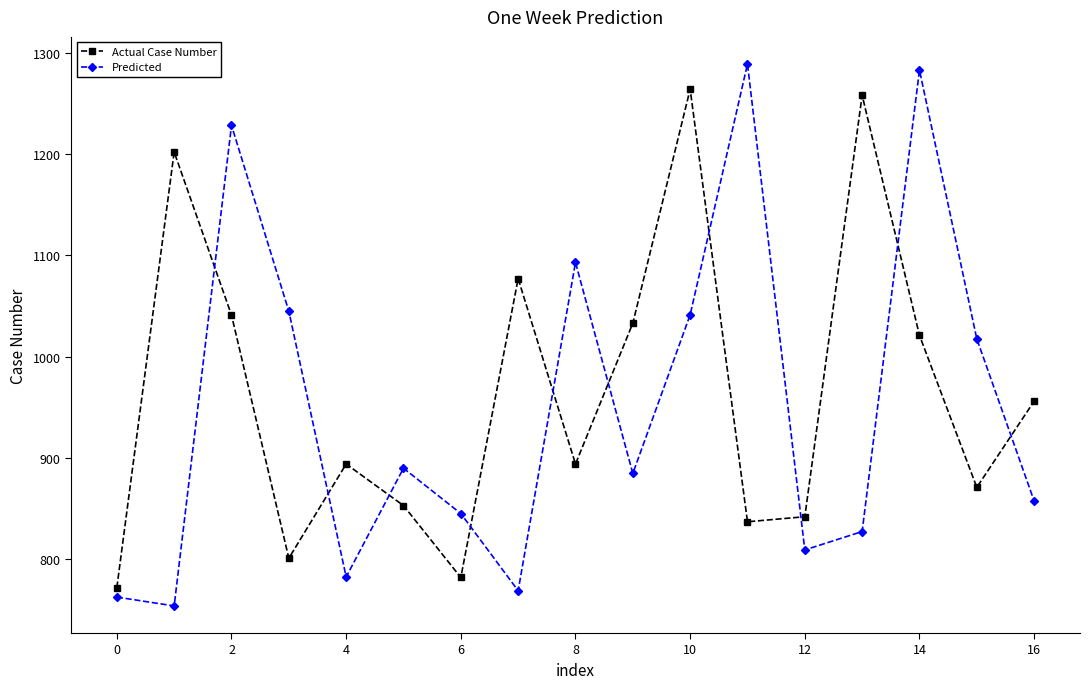

Reading right to left, list all the values displayed in this chart.

Actual Case Number: 956.0	871.0	1021.0	1258.0	842.0	837.0	1264.0	1033.0	894.0	1077.0	782.0	853.0	894.0	801.0	1041.0	1202.0	772.0
Predicted: 857.5	1017.5	1282.8	827.4	809.2	1288.9	1041.3	884.7	1093.0	769.0	845.1	889.9	782.6	1044.8	1228.2	753.9	762.7